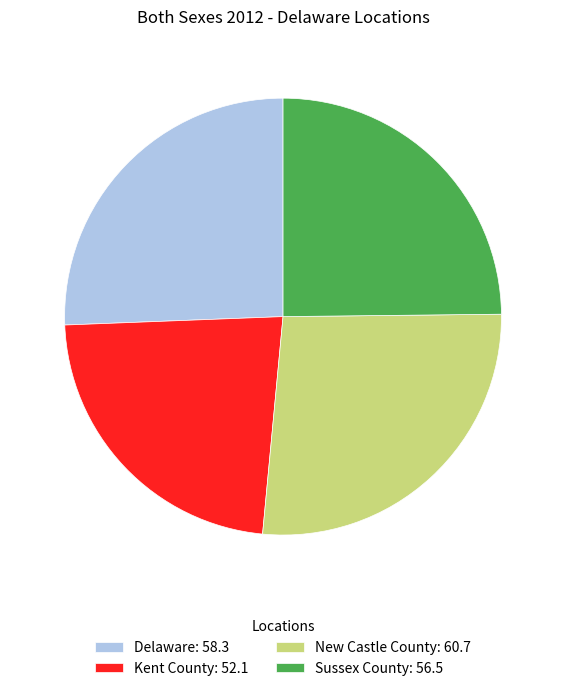

Which has a higher value, Kent County: 52.1 or Delaware: 58.3?

Delaware: 58.3